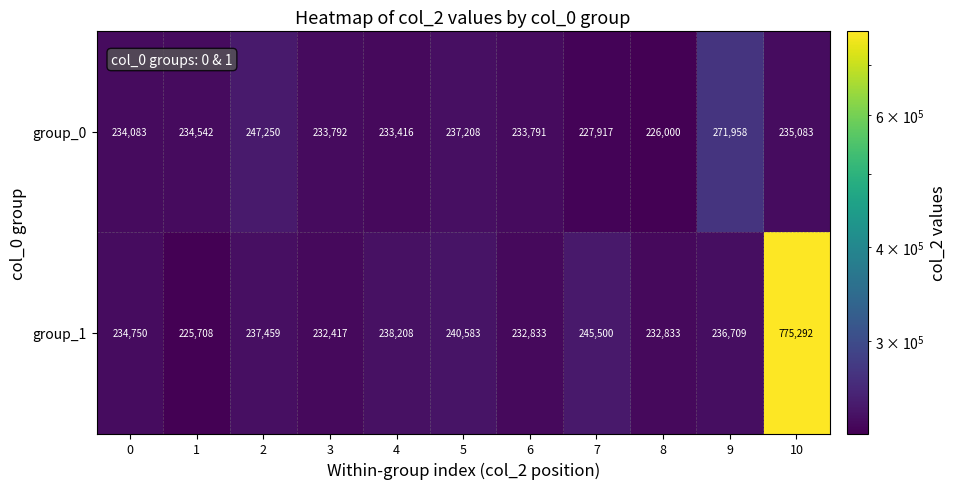

What value does the group_1 series have at 8?

232833